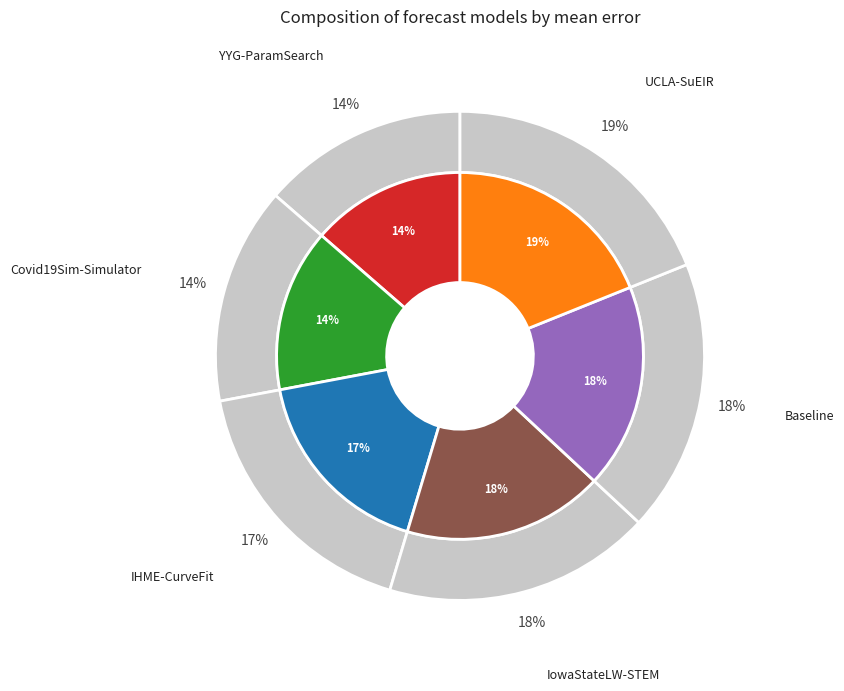

Which slice is the smallest?

YYG-ParamSearch